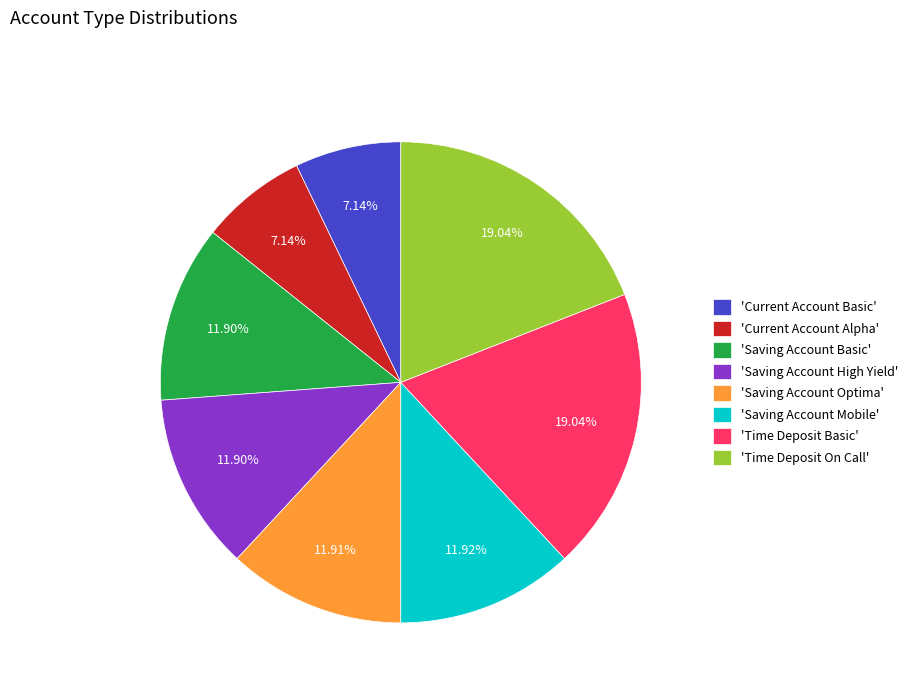

Count the number of slices in the pie.

8